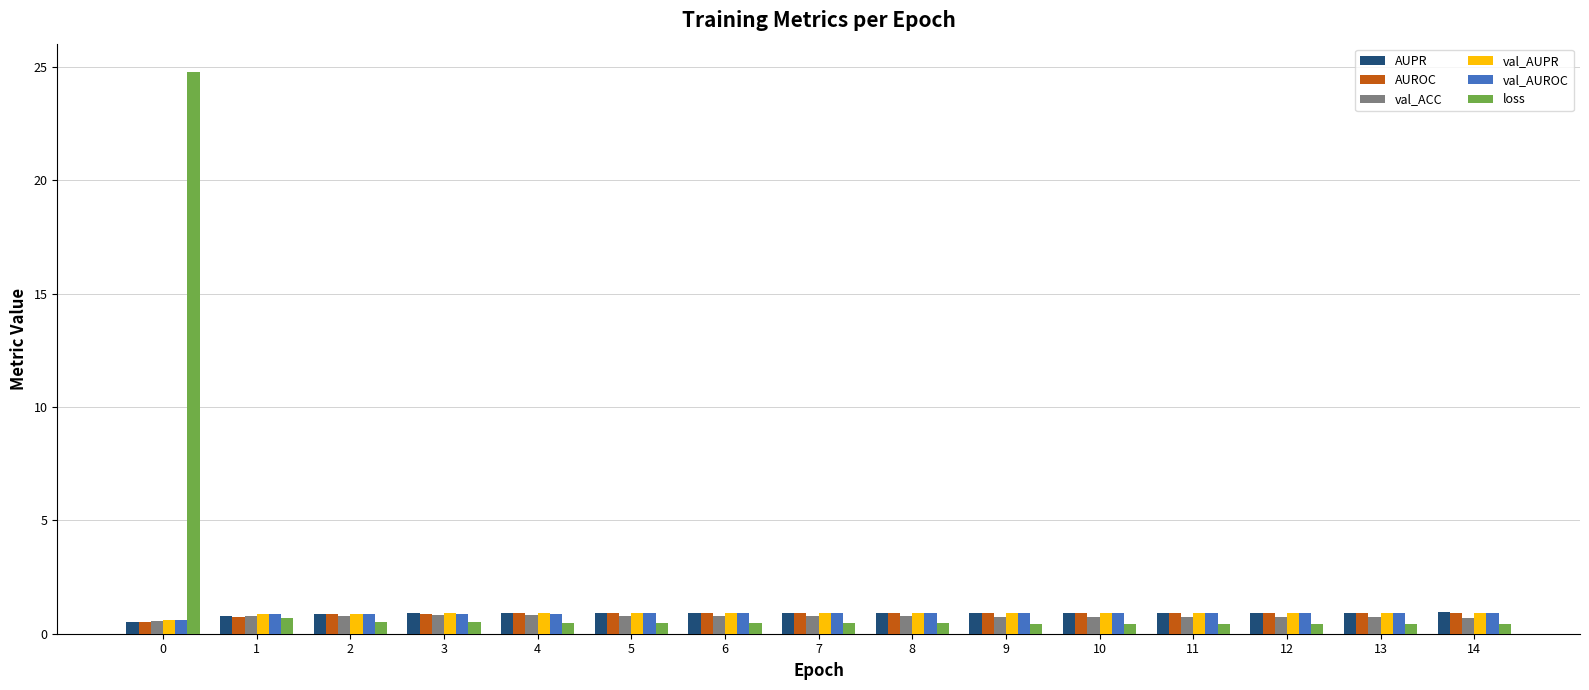

What is the average value of the AUROC series?

0.9